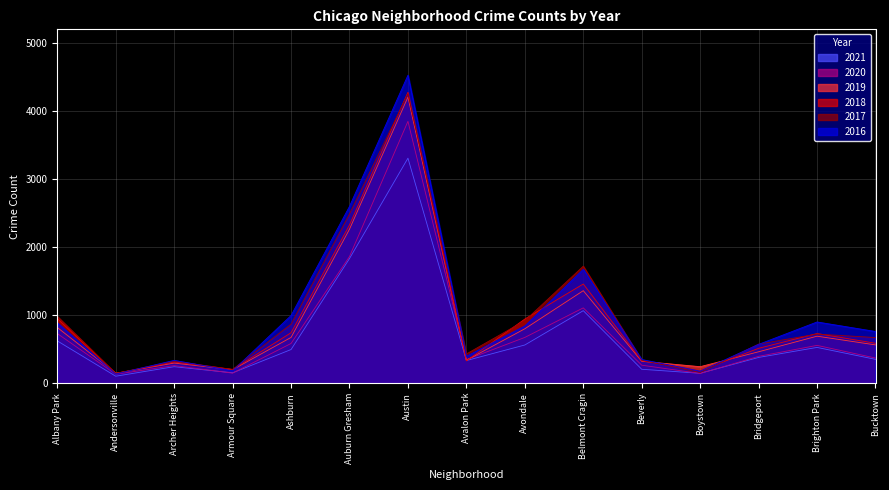

How many categories are shown in the chart?

15